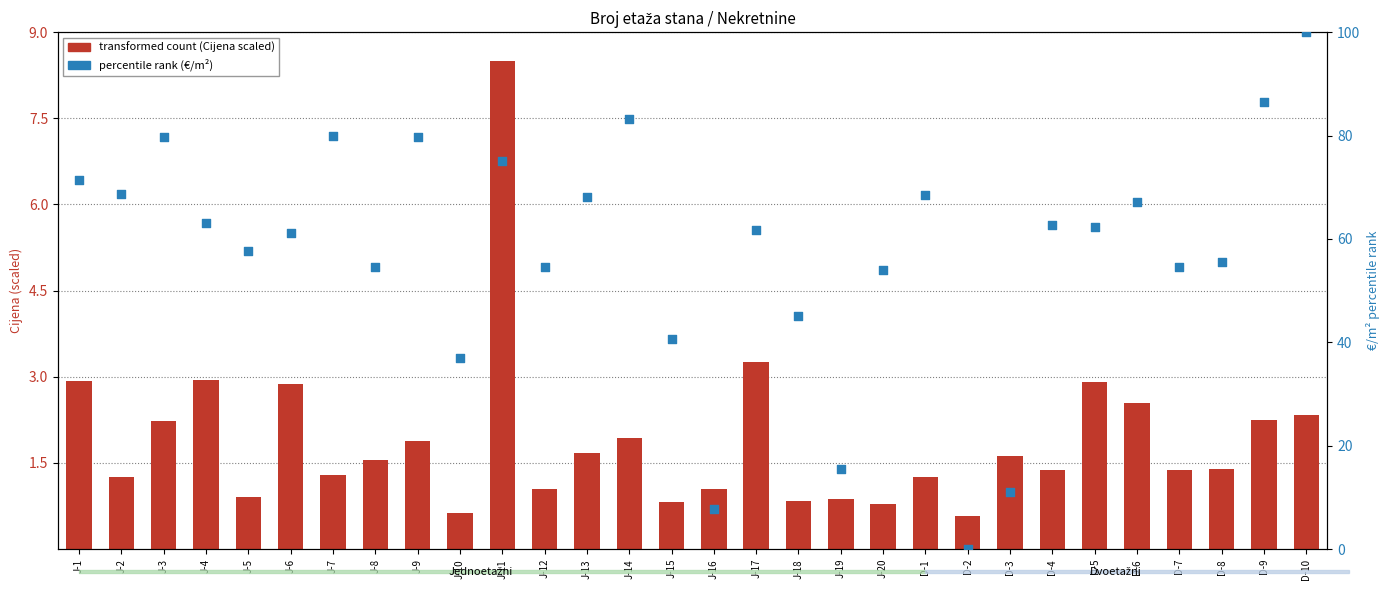

Is the value of percentile rank (€/m²) at J-5 greater than the value of transformed count (Cijena scaled) at J-9?

Yes